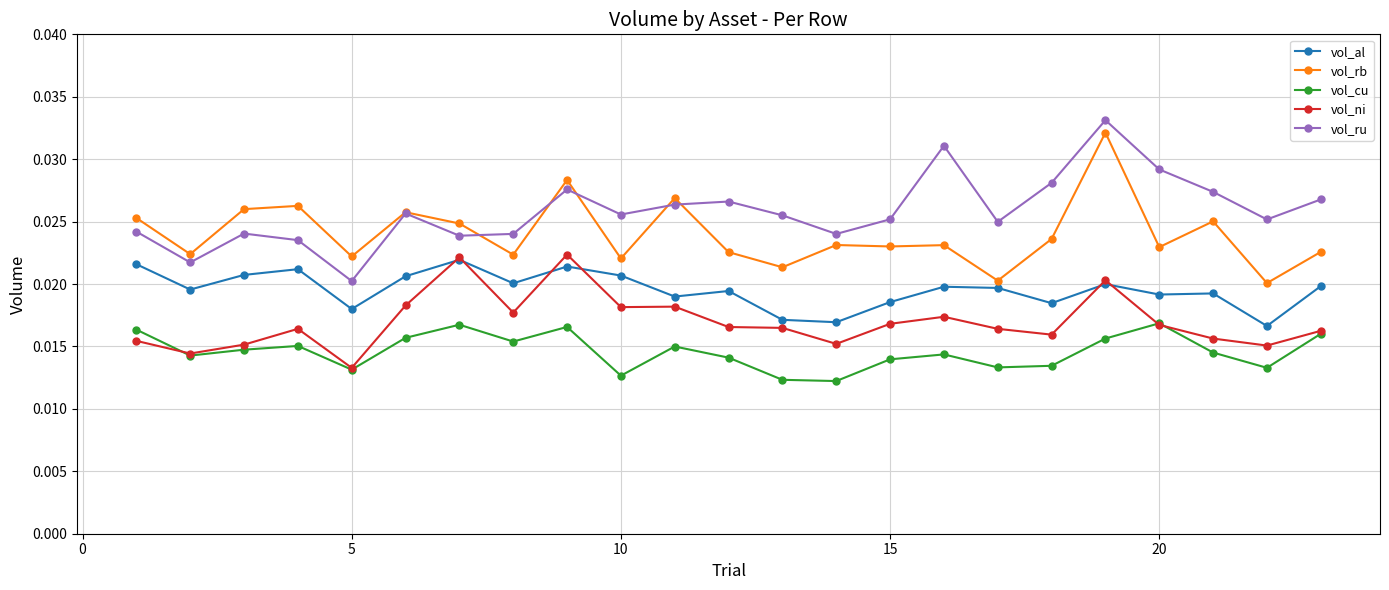

True or false: vol_cu and vol_rb intersect in this chart.

False